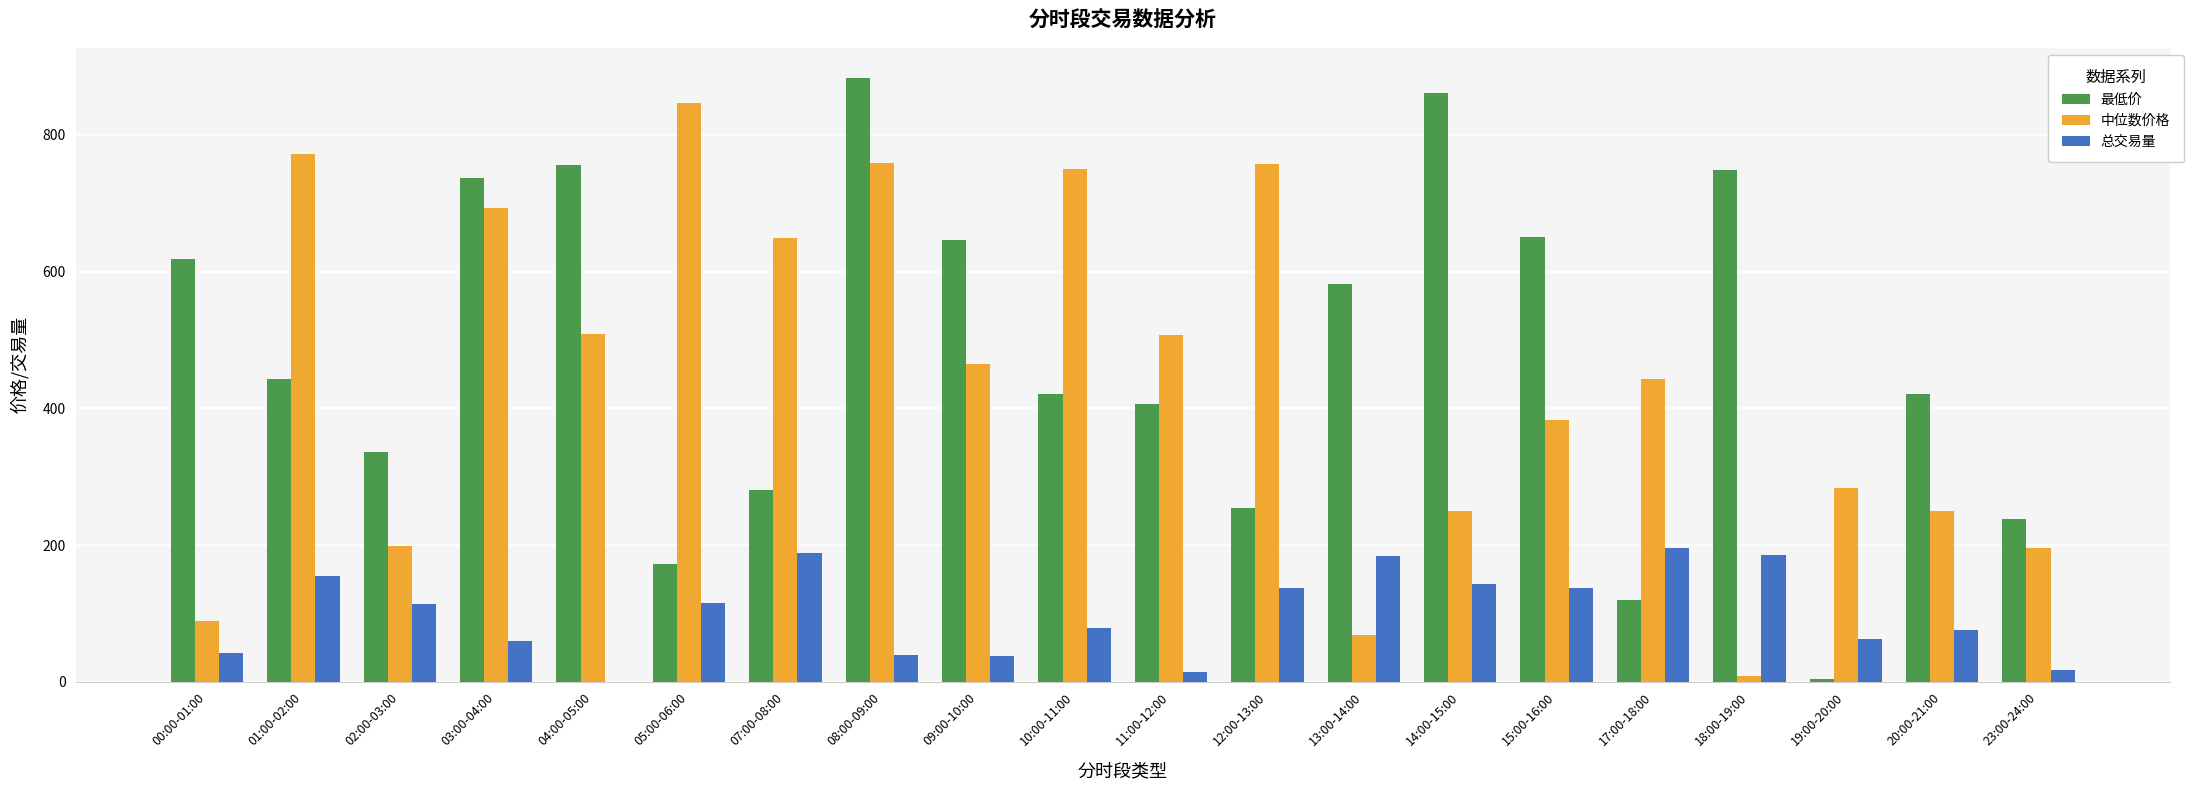

Count the number of data series in this chart.

3